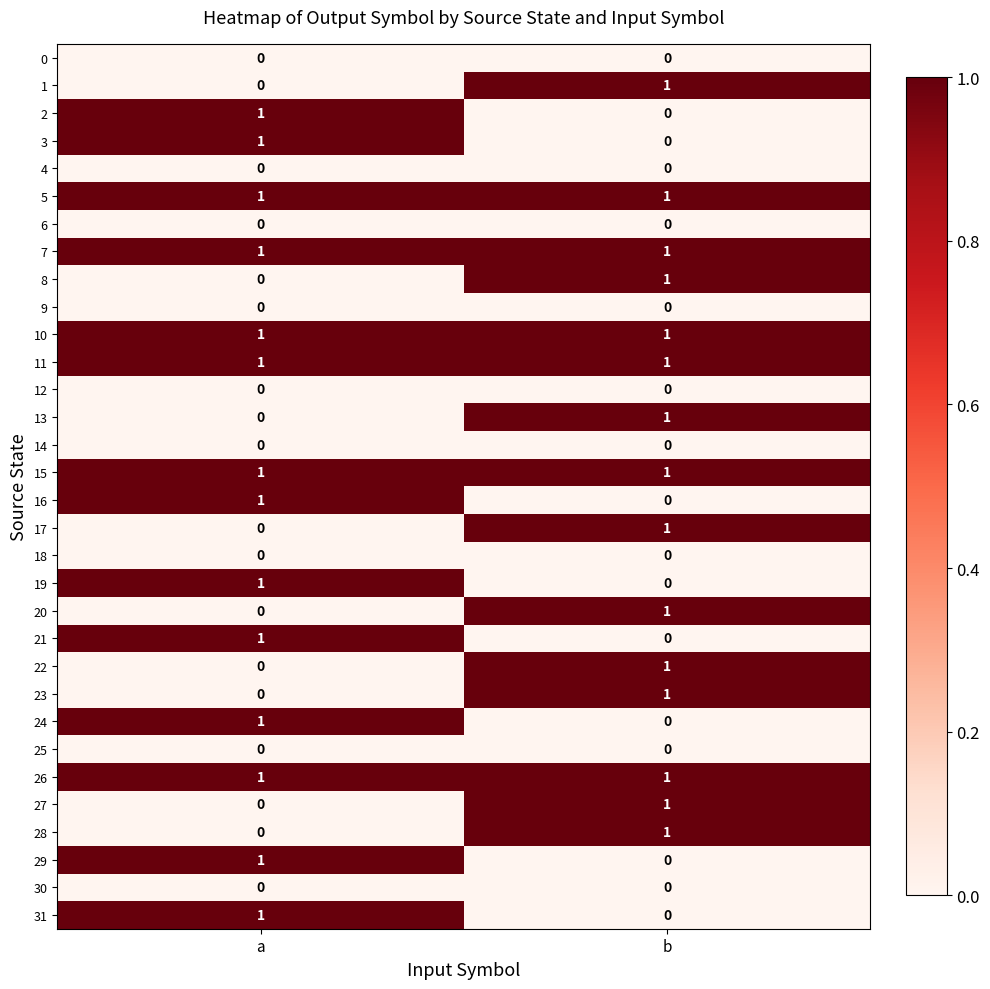

How many distinct data groups are displayed?

32